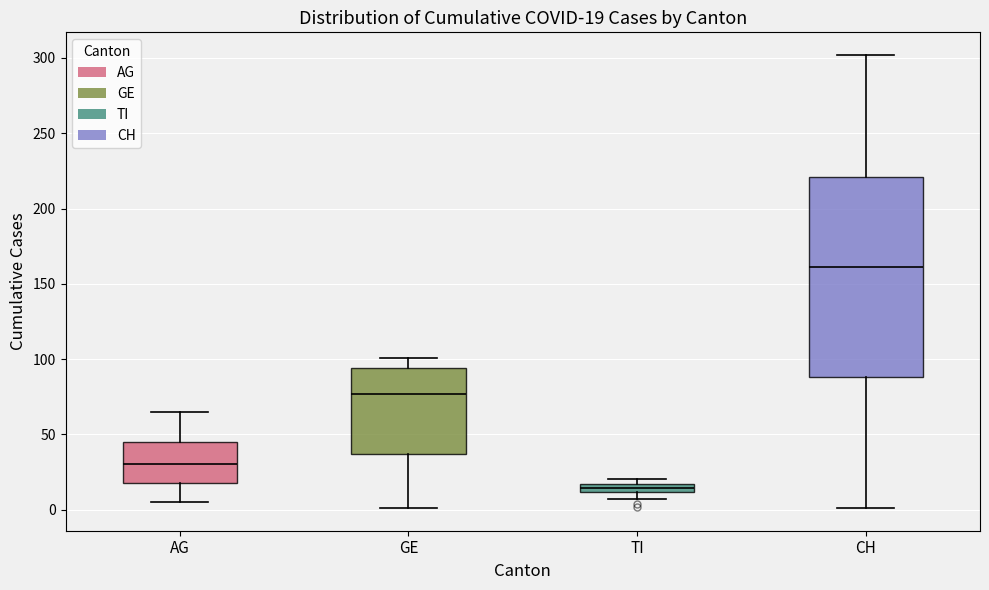

Comparing the boxes themselves (not the whiskers), which one is the tallest?

CH